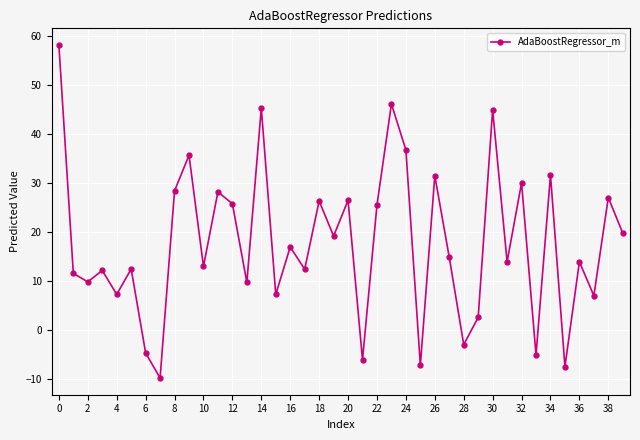

What is the sum of all values?

707.6